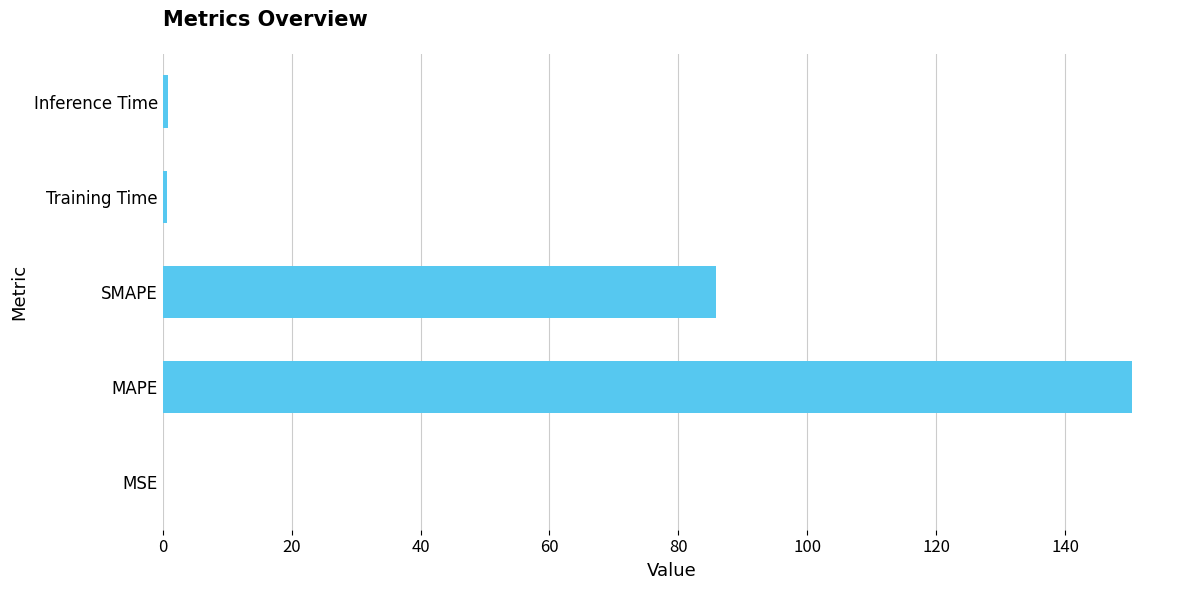

The chart shows a value of 150.3 at MAPE. True or false?

True